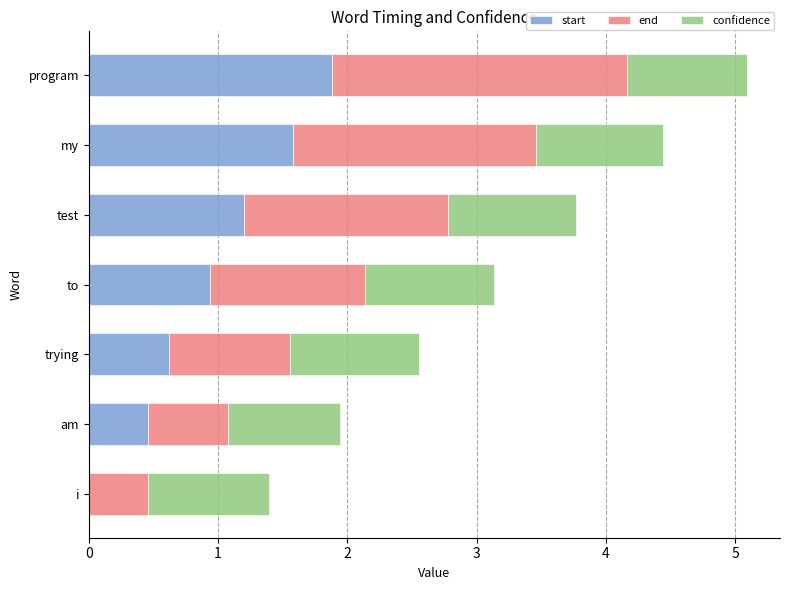

What is the sum of all start values?

6.7